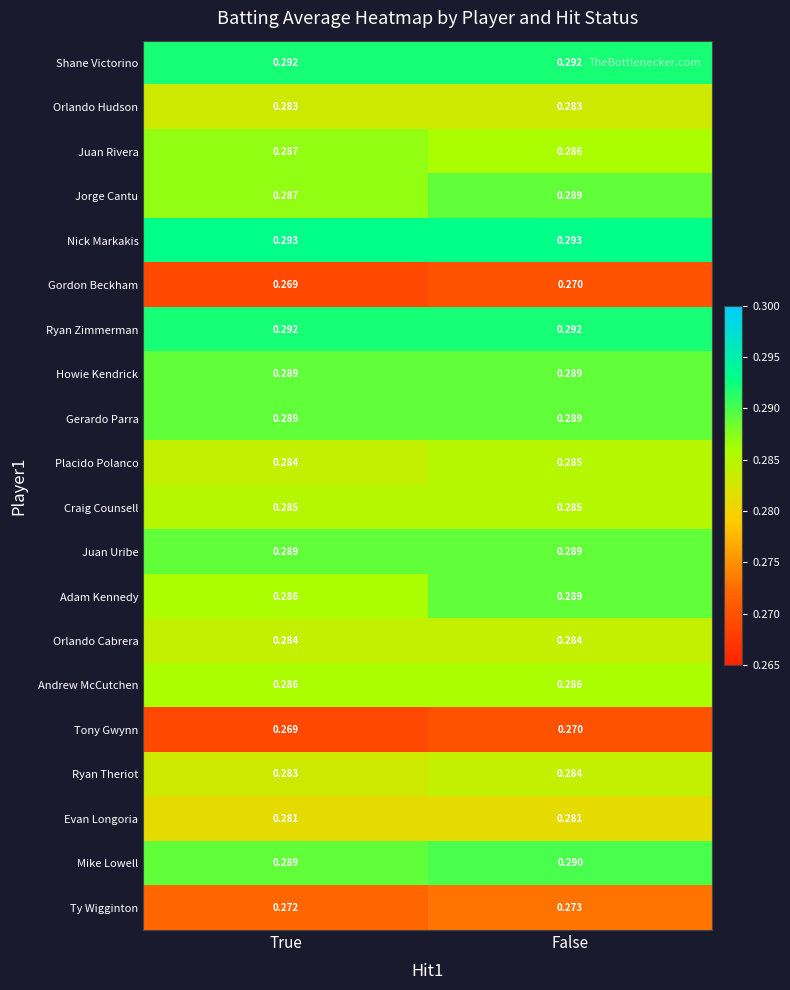

Where is Placido Polanco nearest to the value 0?

True